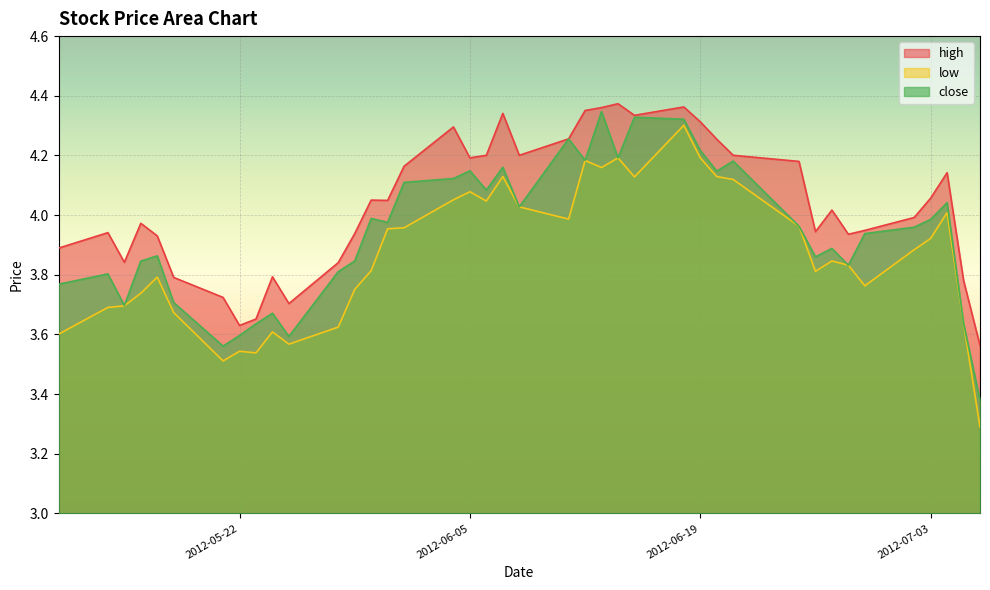

What is the total value across all series at 2012-06-13?

12.9